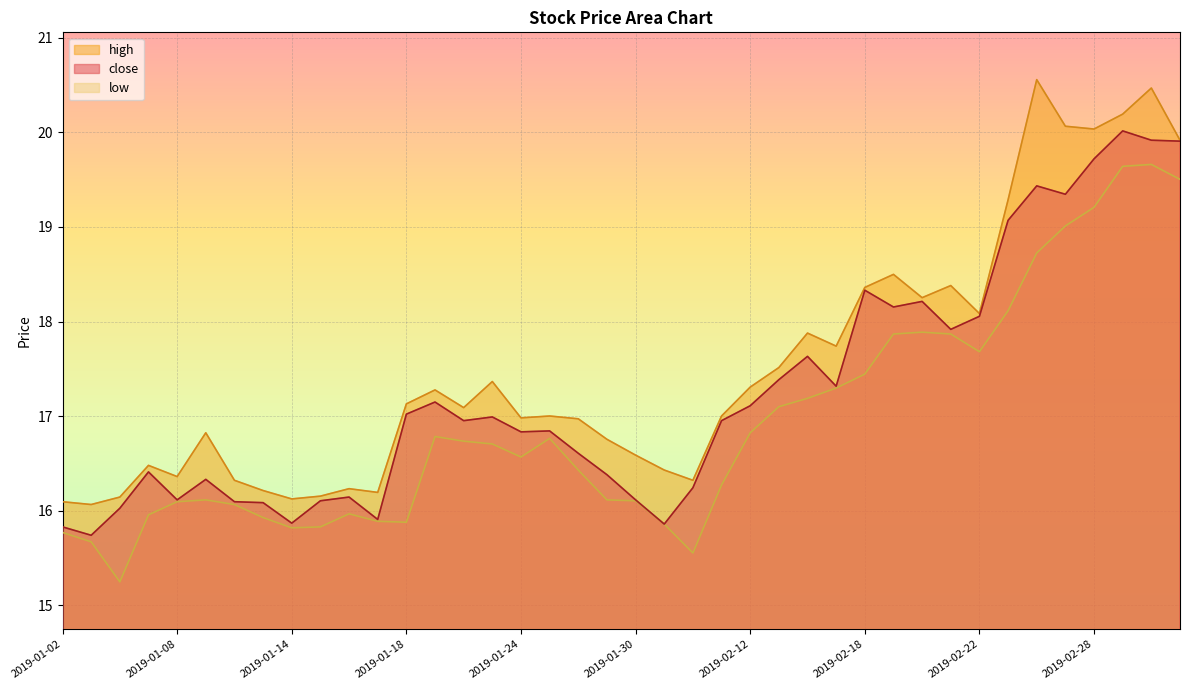

Does the chart display data point markers on the line(s)?

No